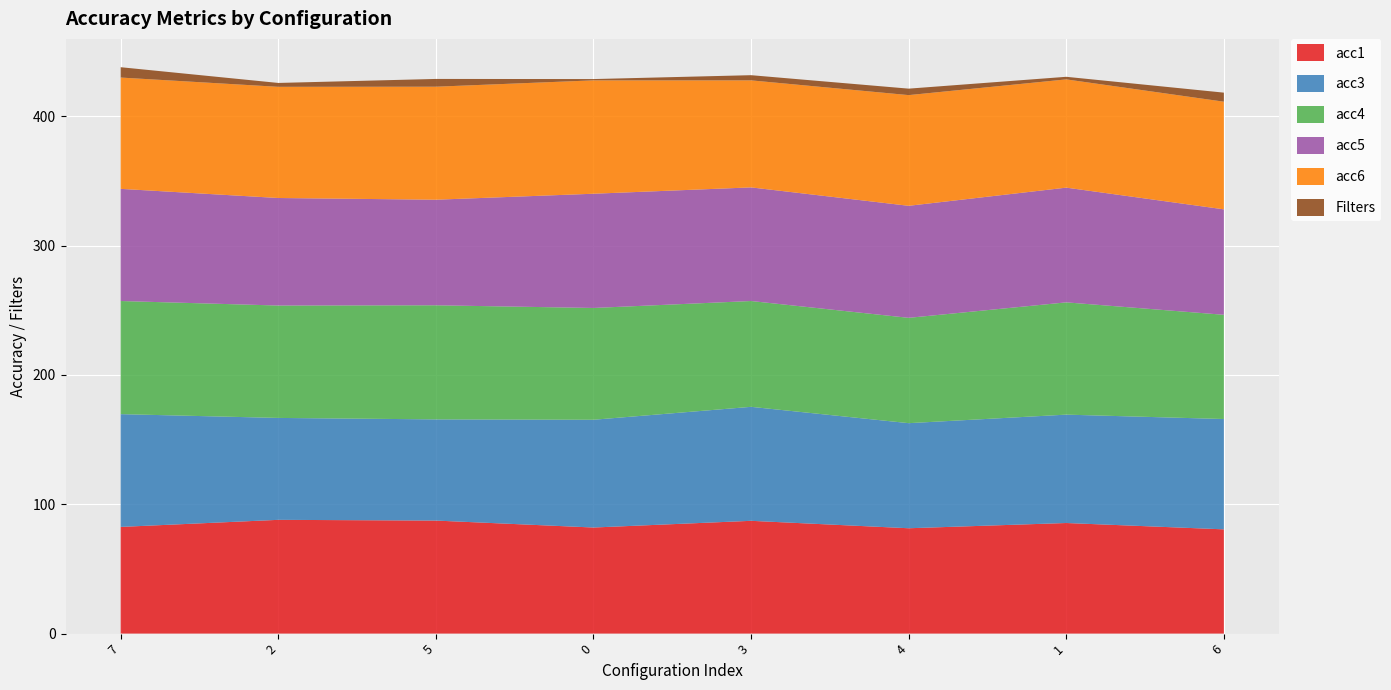

Reading left to right, what are all the values shown in this chart?

acc1: 7=82.5	2=87.9	5=87.4	0=82.0	3=87.2	4=81.4	1=85.5	6=80.6
acc3: 7=87.2	2=78.8	5=78.2	0=83.3	3=88.1	4=81.2	1=83.8	6=85.3
acc4: 7=87.5	2=86.9	5=88.2	0=86.4	3=81.8	4=81.4	1=86.8	6=80.6
acc5: 7=86.7	2=83.1	5=81.6	0=88.3	3=87.8	4=86.6	1=88.7	6=81.5
acc6: 7=86.1	2=86.0	5=87.4	0=87.7	3=82.8	4=85.6	1=83.7	6=83.2
Filters: 7=8.0	2=3.0	5=6.0	0=1.0	3=4.0	4=5.0	1=2.0	6=7.0